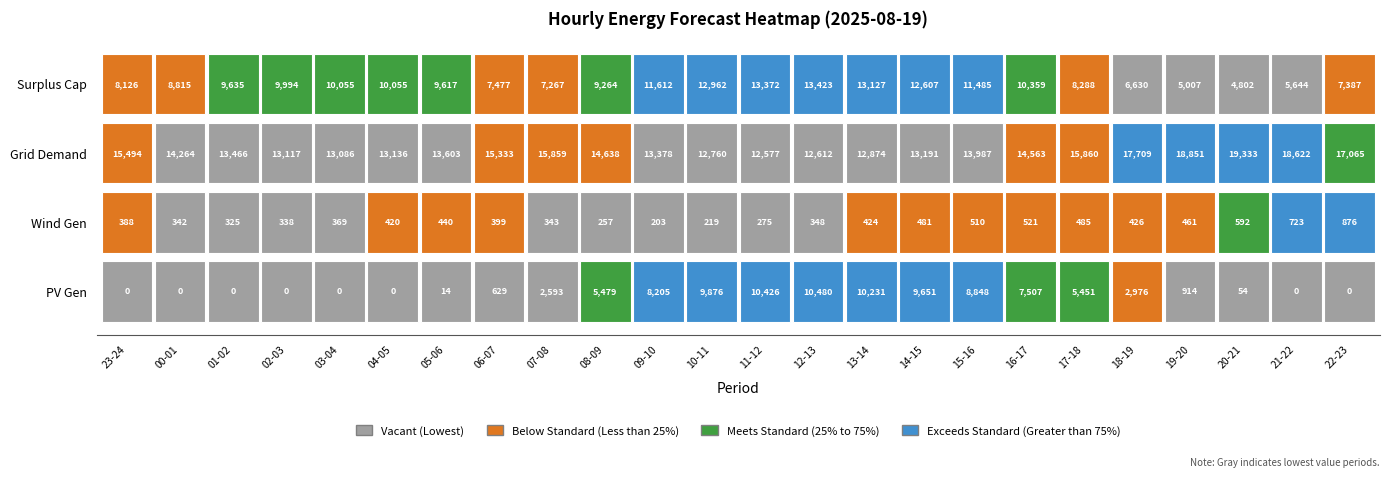

Rank the categories by surplus_cap_avail_tso value from lowest to highest.

20-21, 19-20, 21-22, 18-19, 07-08, 22-23, 06-07, 23-24, 17-18, 00-01, 08-09, 05-06, 01-02, 02-03, 03-04, 04-05, 16-17, 15-16, 09-10, 14-15, 10-11, 13-14, 11-12, 12-13